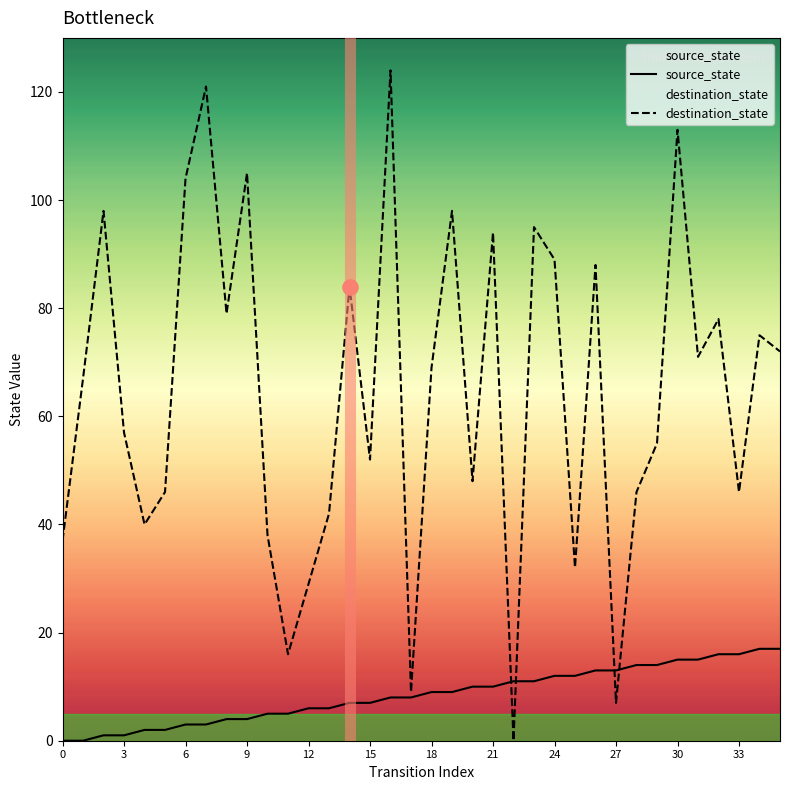

What is the total value across all series at 19?

107